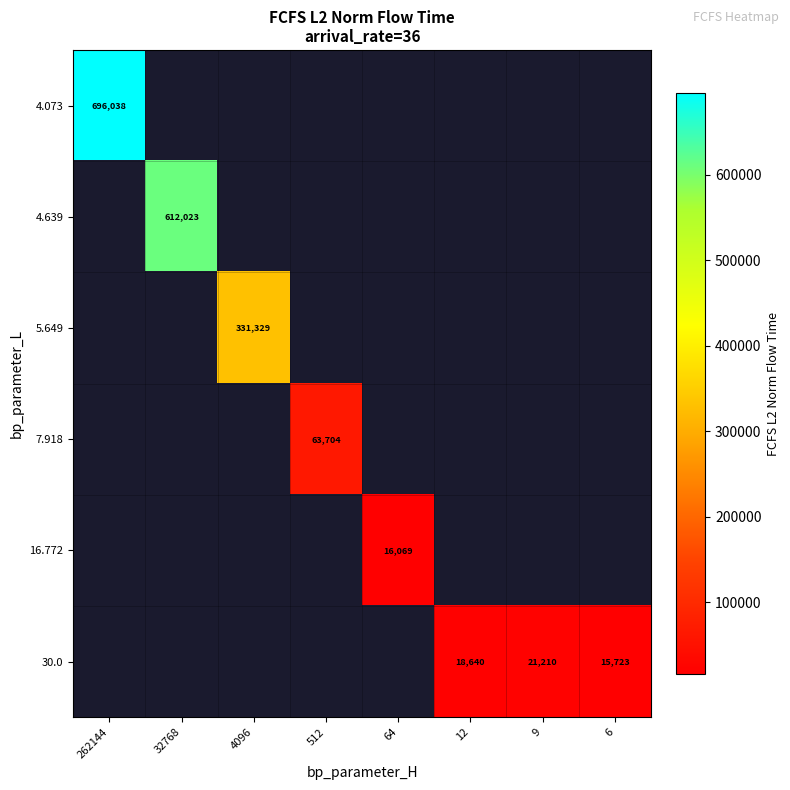

Which category has the highest value across all series?

262144